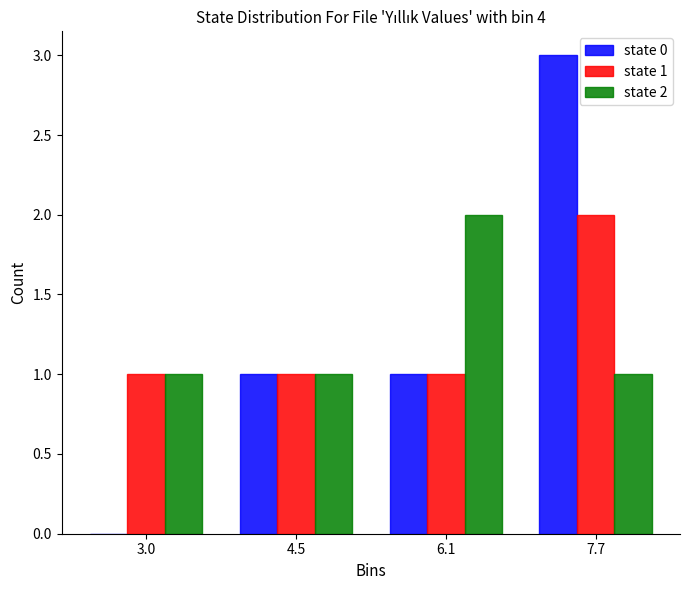

In the state 0 series, which range on the x-axis has the tallest bar?

6.8 to 8.4